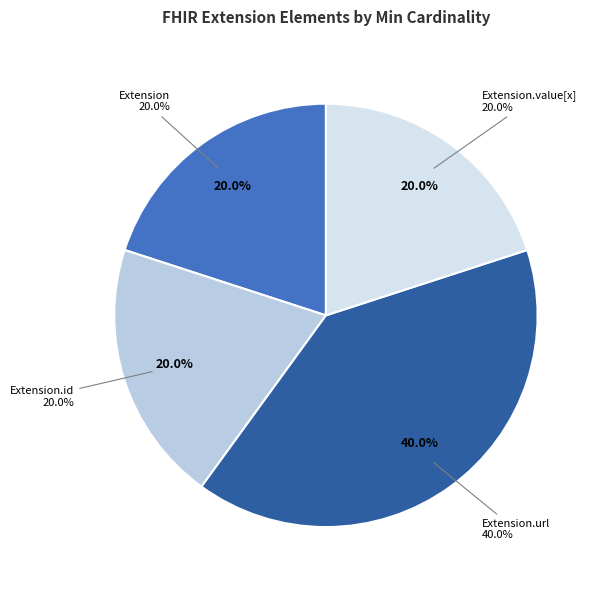

What is the smallest slice in the pie chart?

Extension